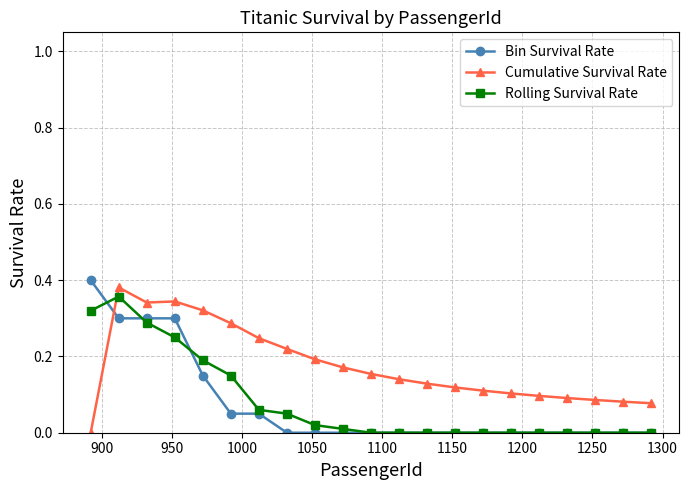

Count the number of categories in the chart.

21